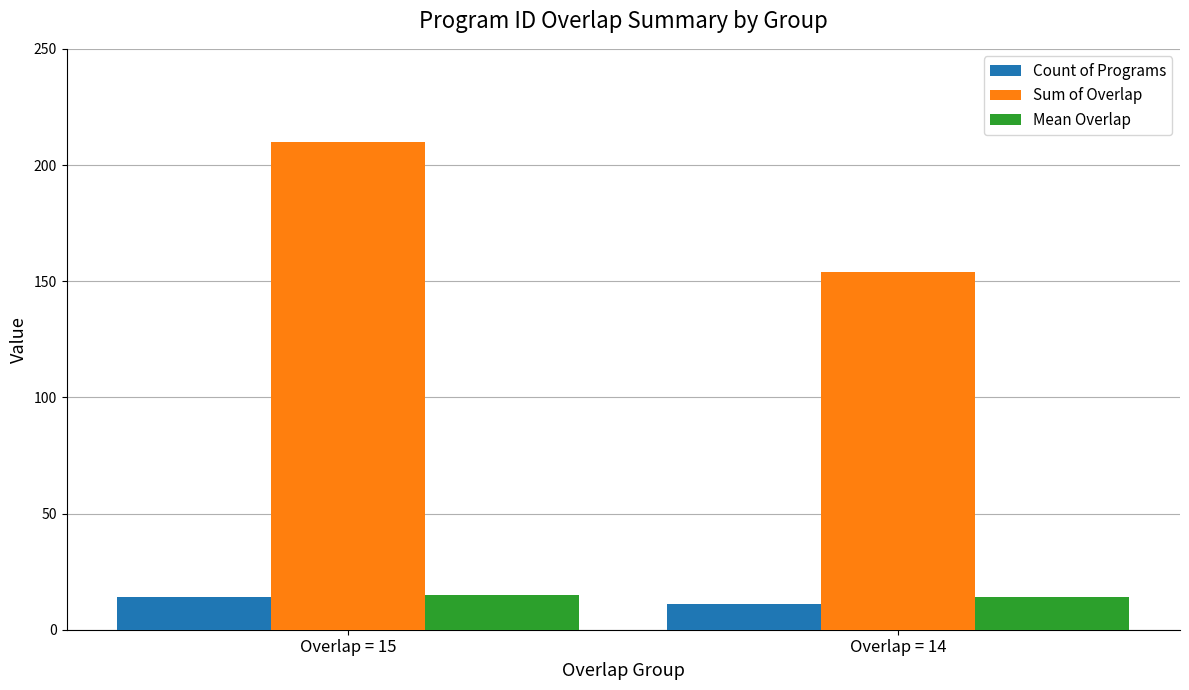

Which series has the largest total across all categories?

Sum of Overlap